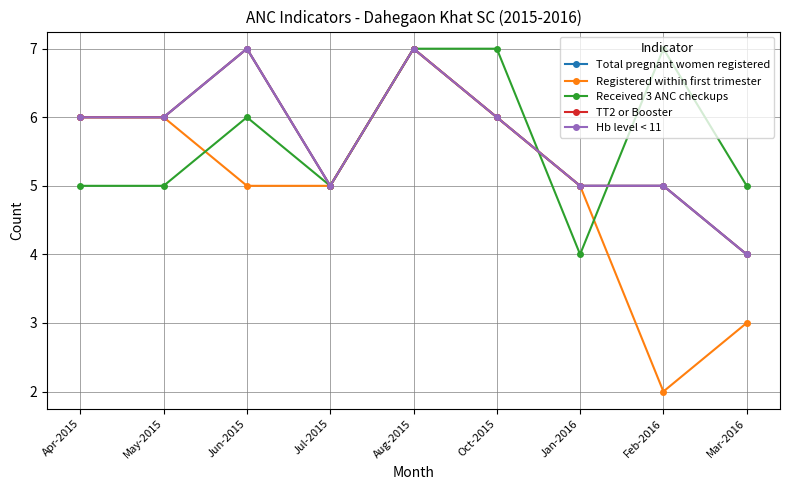

The TT2 or Booster series shows 5 at Jan-2016. True or false?

True